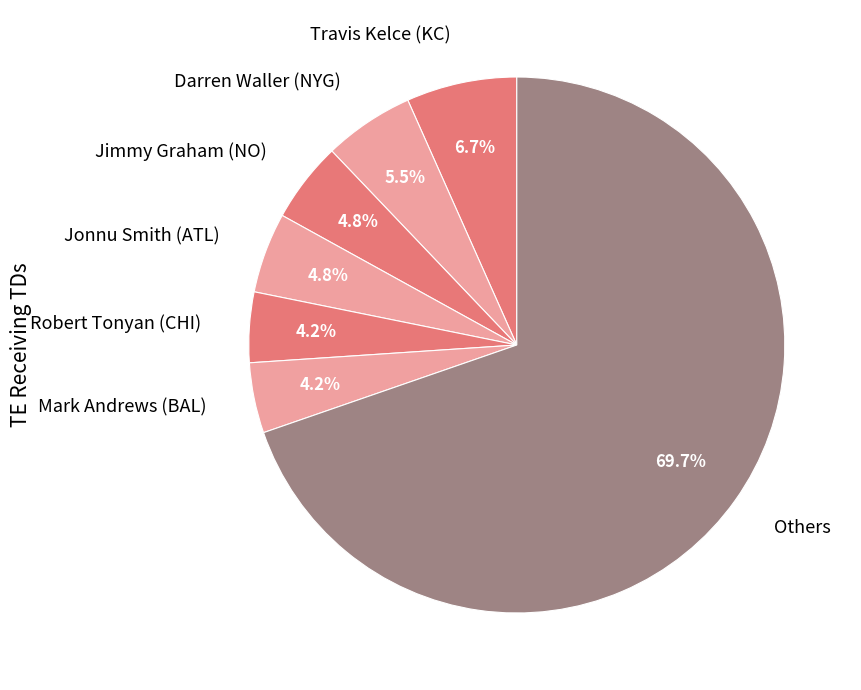

How many slices are in this pie chart?

7